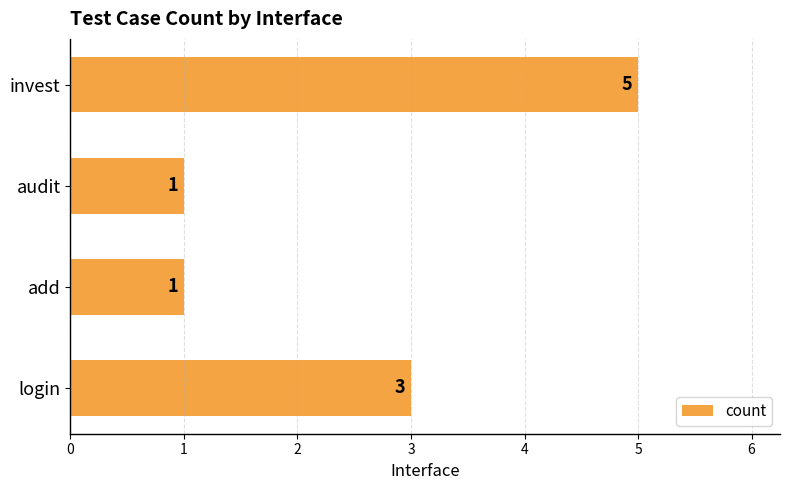

Does the chart contain stacked bars?

No